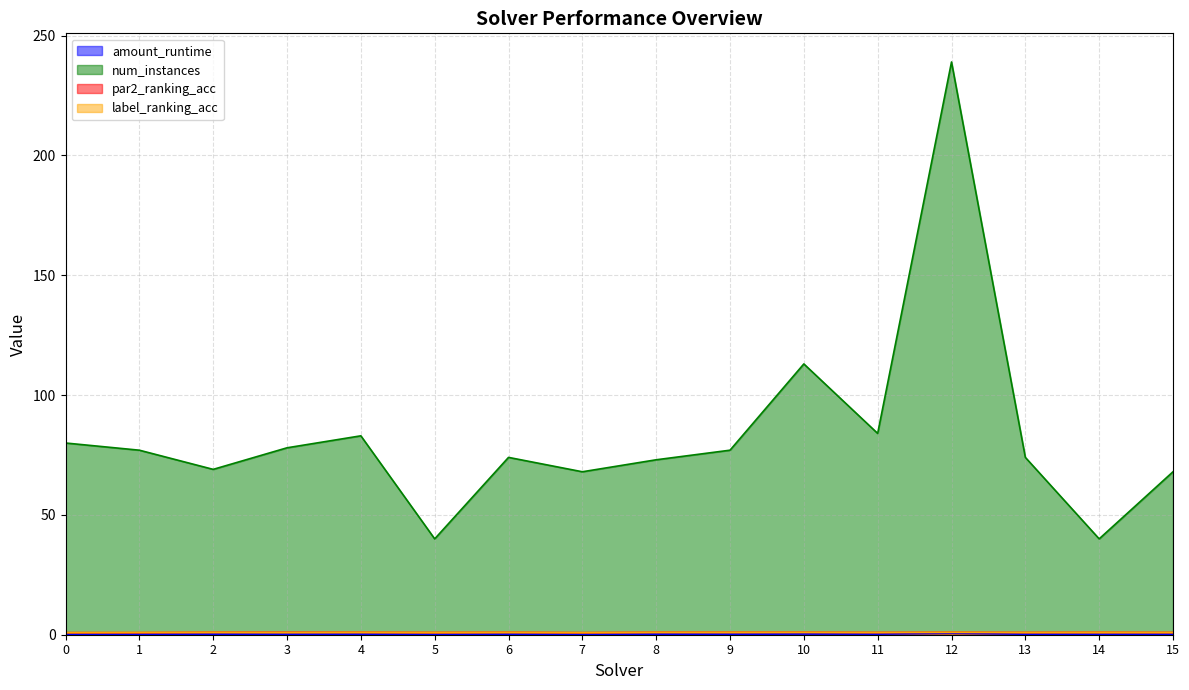

True or false: num_instances and amount_runtime intersect in this chart.

False